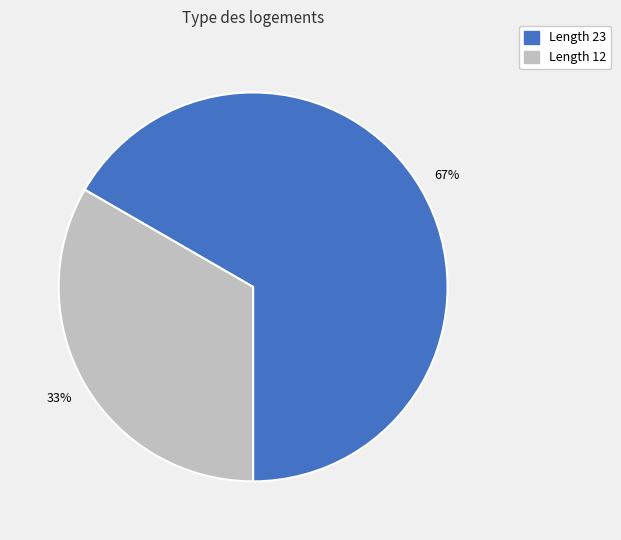

To the nearest percent, what is the average slice percentage?

50%